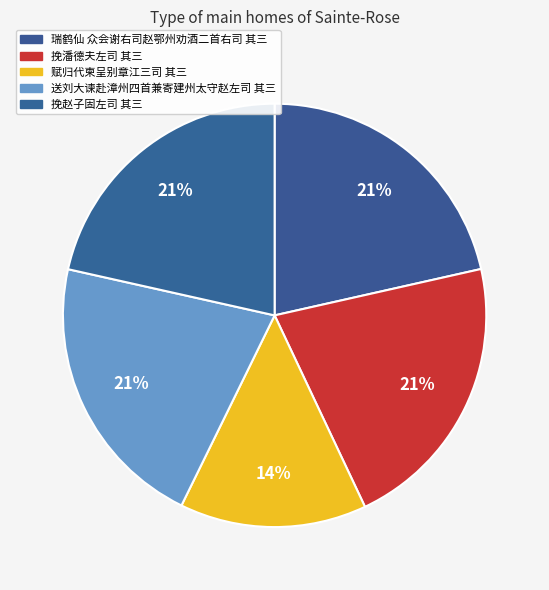

Between 赋归代柬呈别章江三司 其三 and 送刘大谏赴漳州四首兼寄建州太守赵左司 其三, which is larger?

送刘大谏赴漳州四首兼寄建州太守赵左司 其三